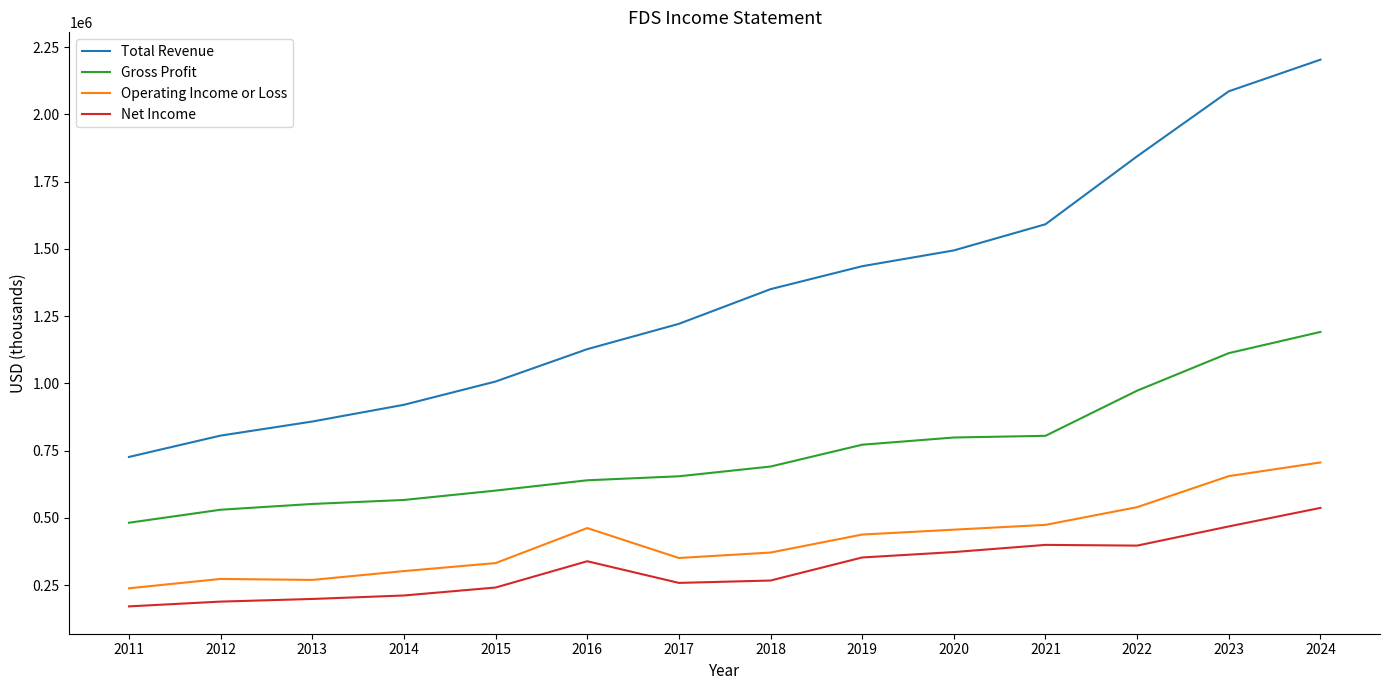

What is the spread (max minus min) of values at 2023?

1617300